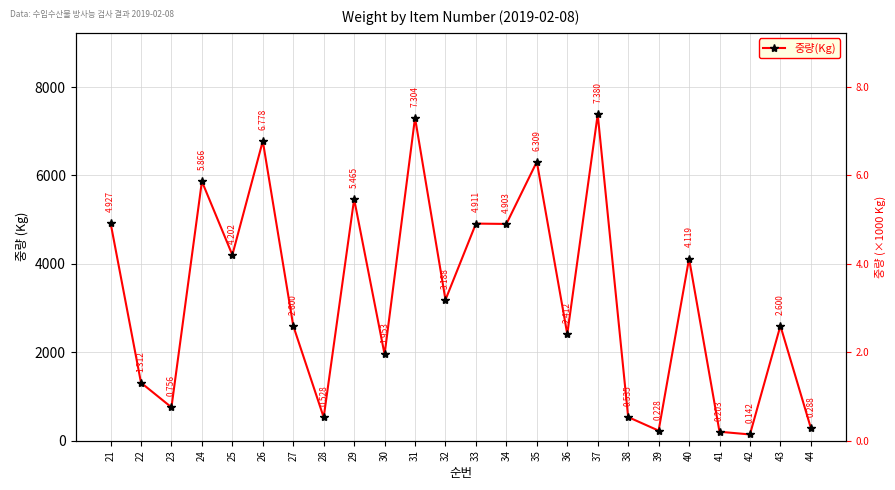

What is the difference between the second highest and second lowest values?

7101